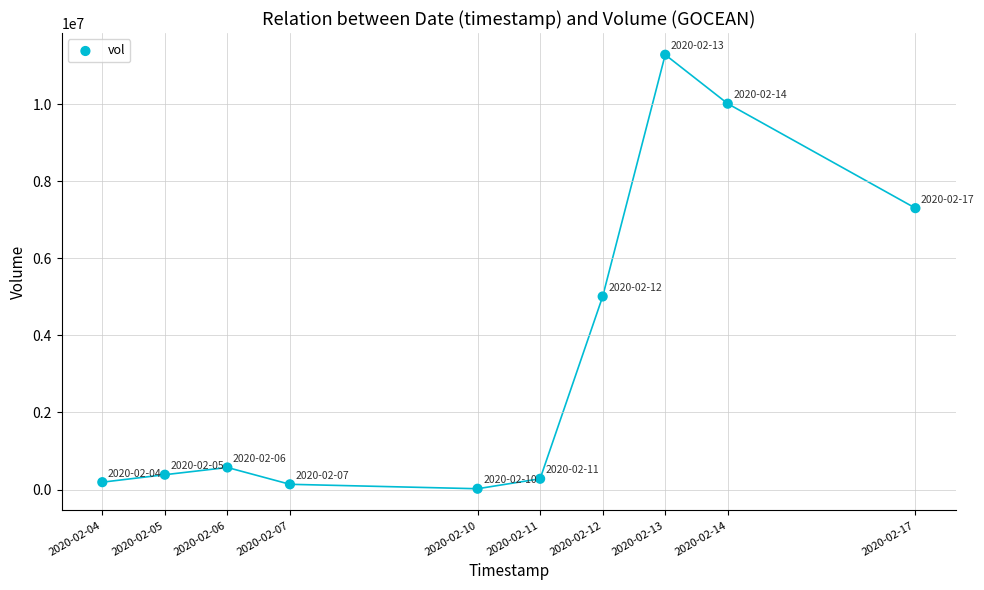

What Y value in the scatter plot is closest to 5650650?

5008400